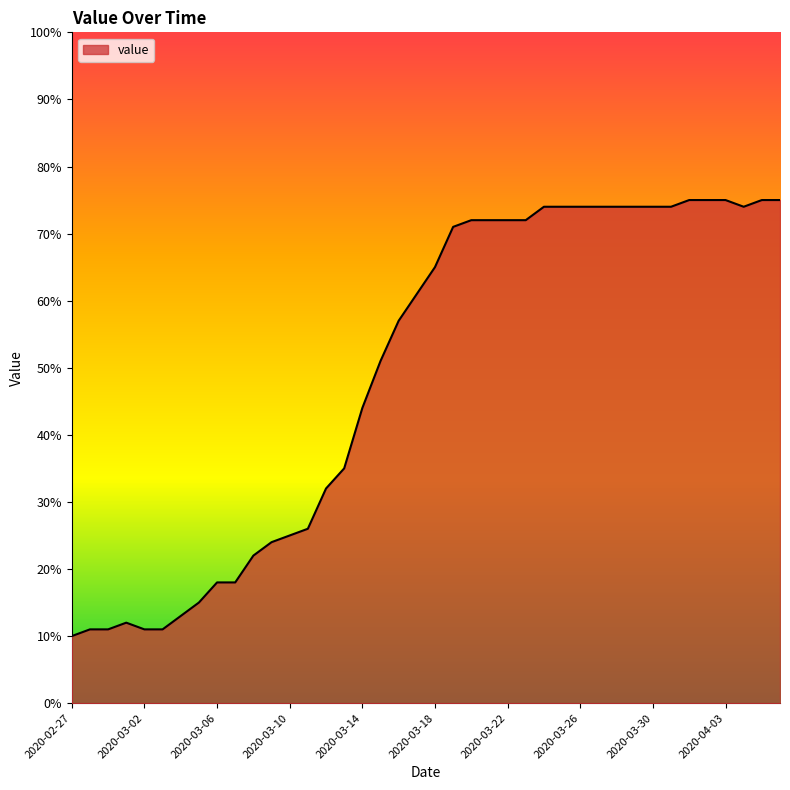

What is the smallest value displayed?

10